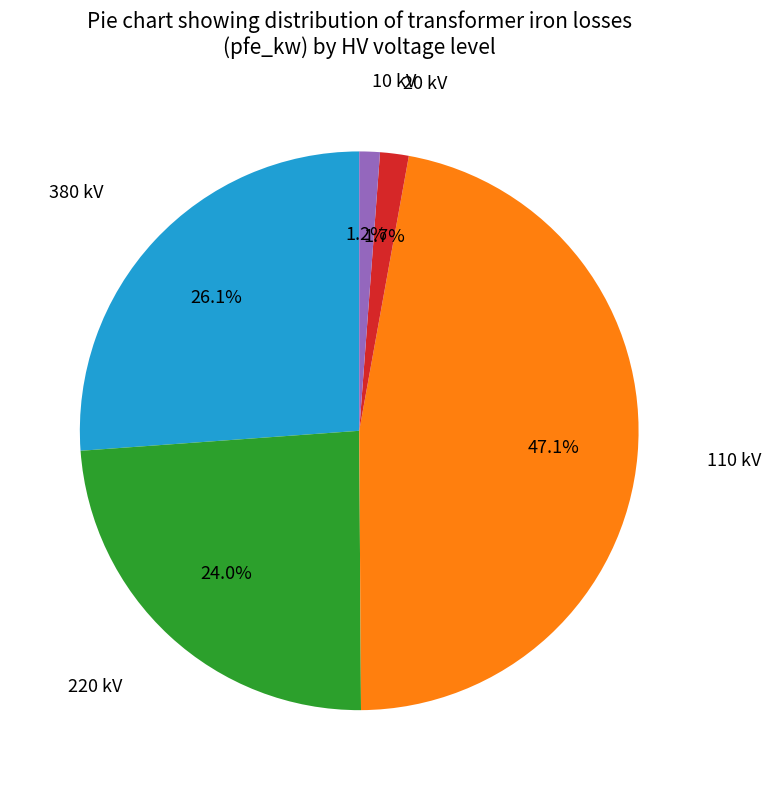

Which slice is the largest?

110 kV